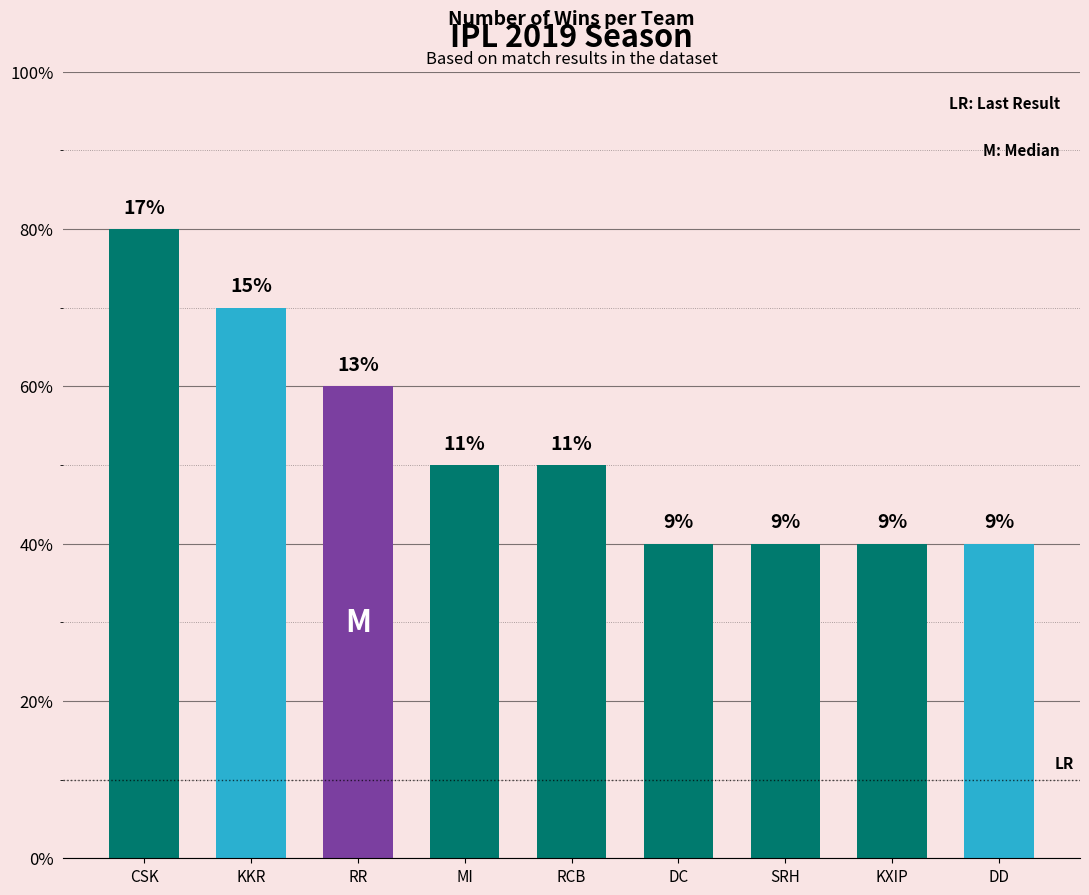

Which label corresponds to the largest value in the chart?

CSK